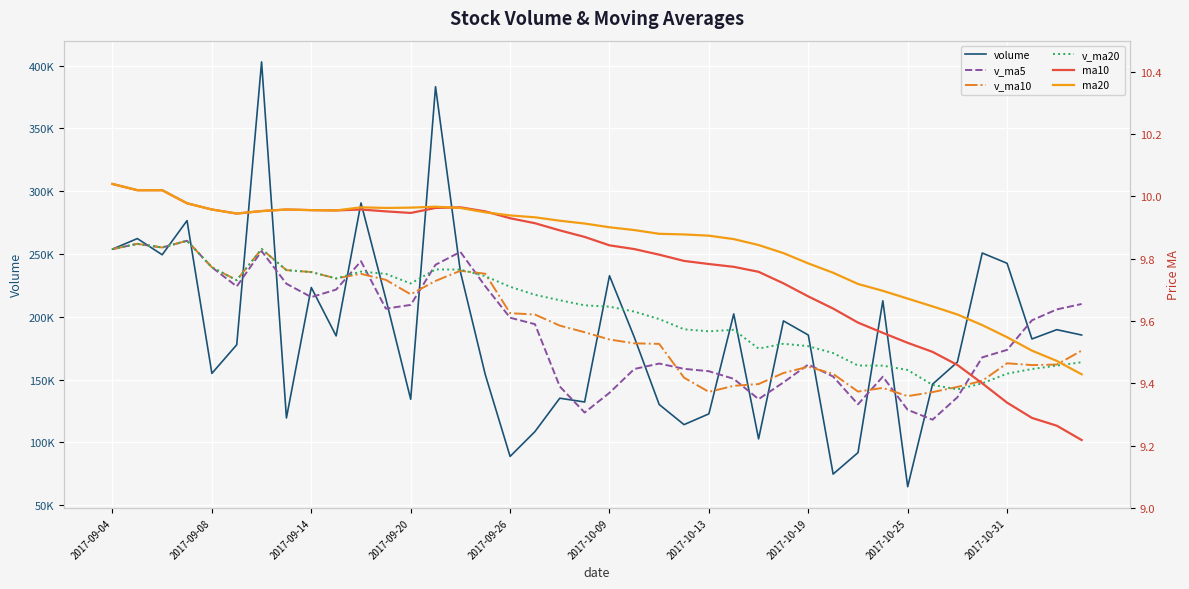

Rank the series by their maximum value, from highest to lowest.

volume, v_ma5, v_ma10, v_ma20, ma10, ma20